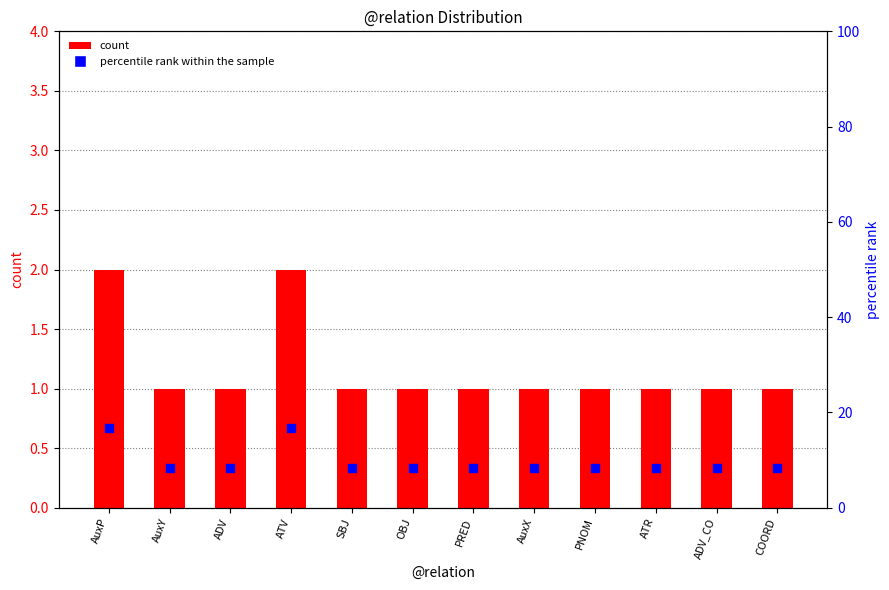

What are all the series names shown in the legend?

count, percentile rank within the sample